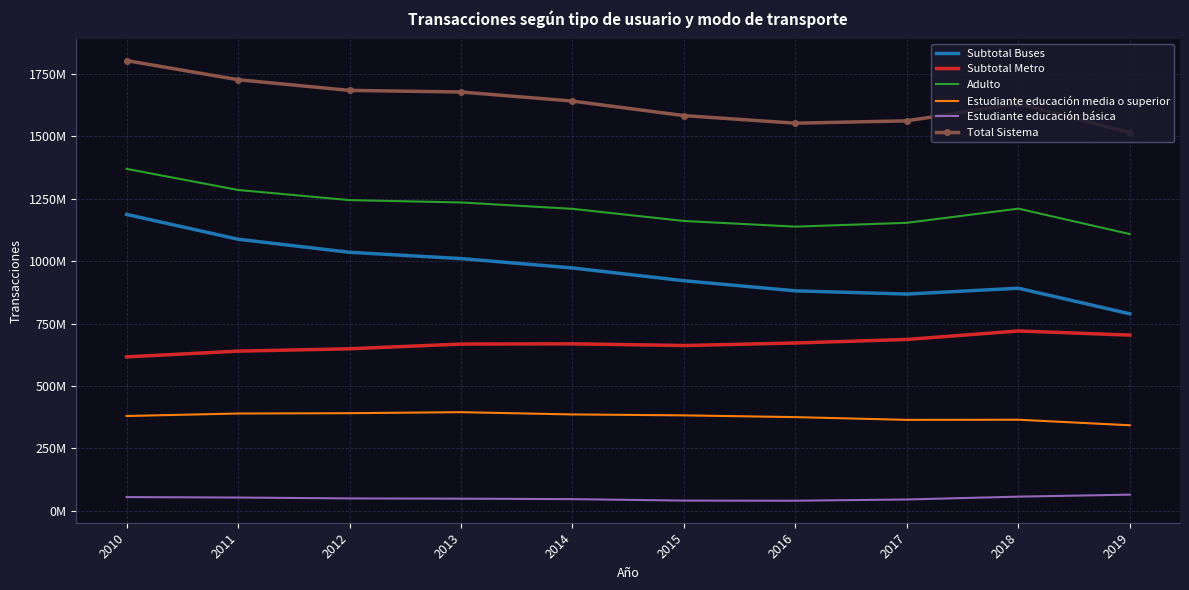

What are all the series names shown in the legend?

Subtotal Buses, Subtotal Metro, Adulto, Estudiante educación media o superior, Estudiante educación básica, Total Sistema